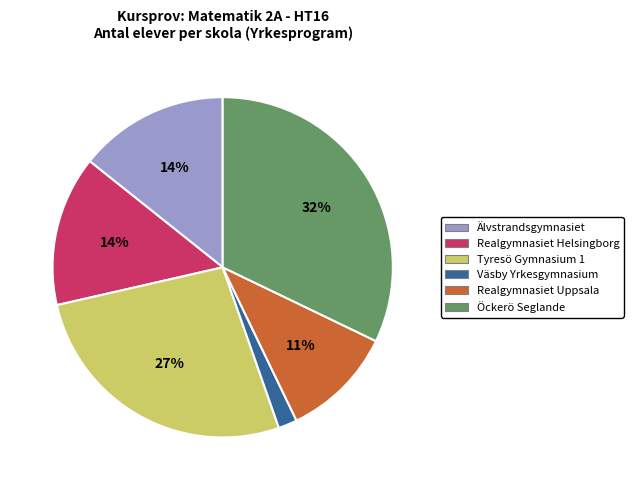

To the nearest percent, what is the average slice percentage?

17%